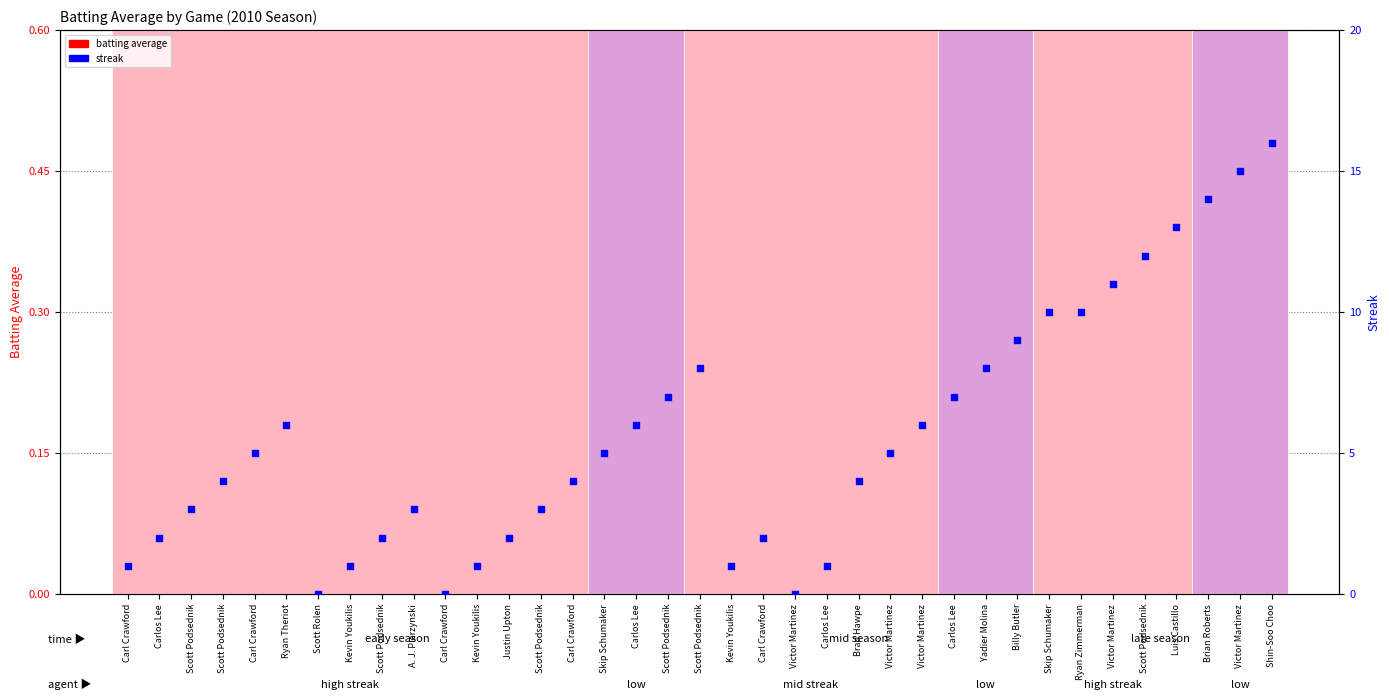

What is the total value across all series at Carlos Lee?

2.3